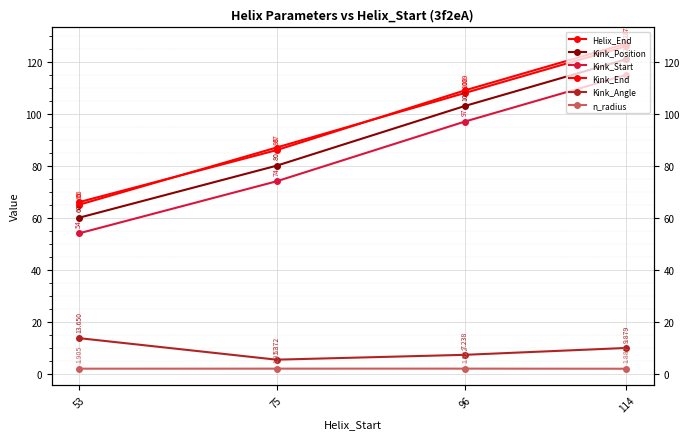

What is the difference between the second highest and second lowest values in the Kink_End series?

23.0